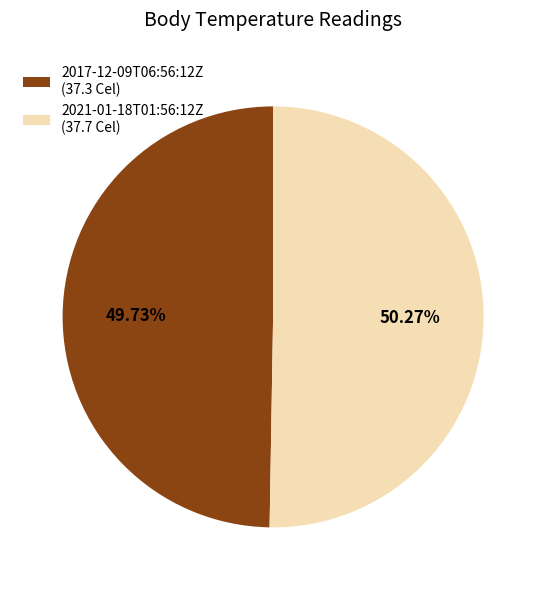

Which category has the smallest portion of the pie?

2017-12-09T06:56:12Z